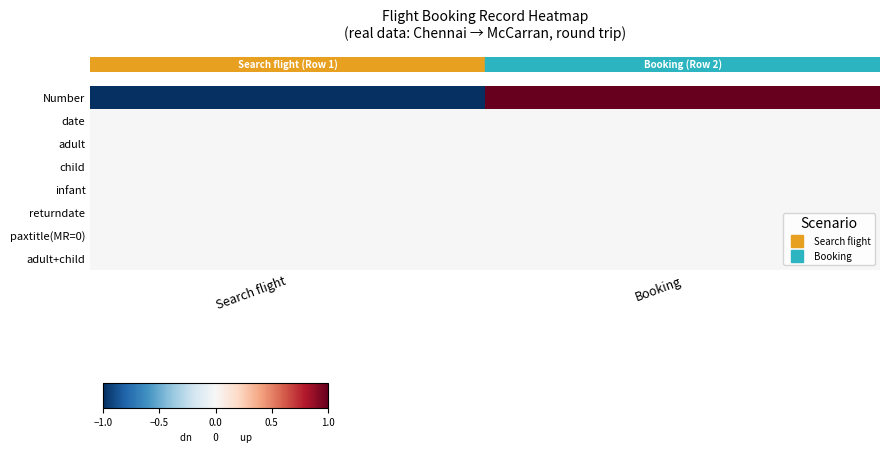

How many categories are shown in the chart?

2